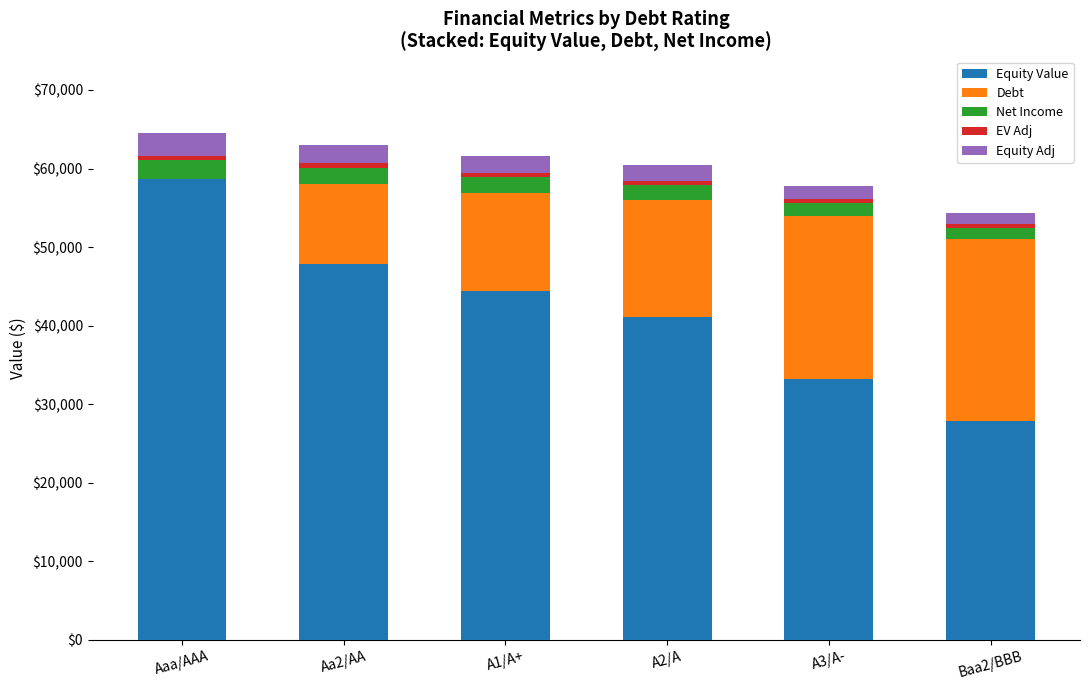

How many data points in Equity Value are above 44405?

3